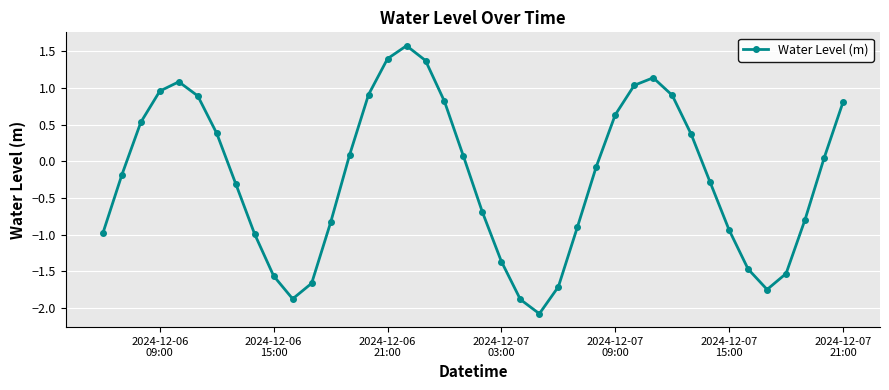

What is the minimum value shown in the chart?

-2.1